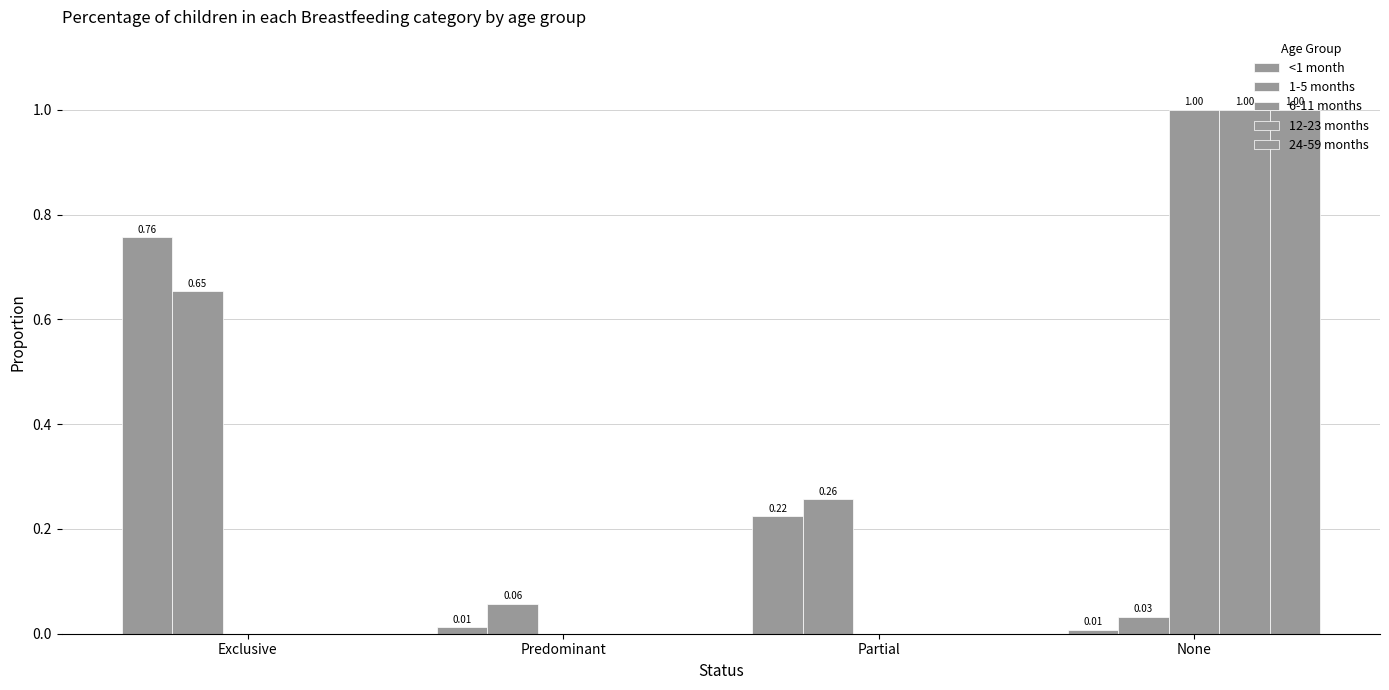

What is the difference between the maximum and minimum values in the 6-11 months series?

1.0